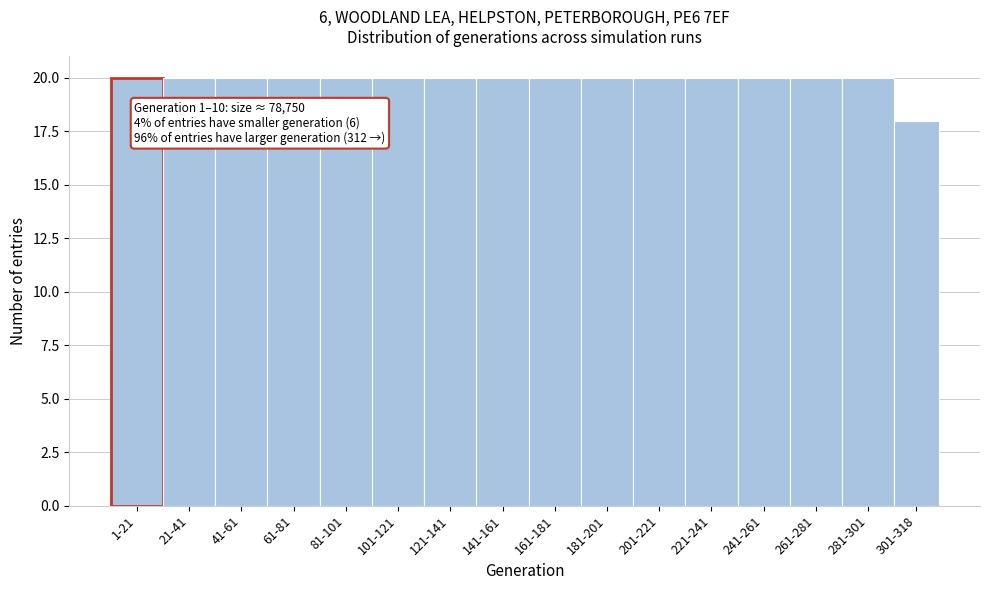

Reading left to right, transcribe all the data shown in this chart.

20	20	20	20	20	20	20	20	20	20	20	20	20	20	20	18